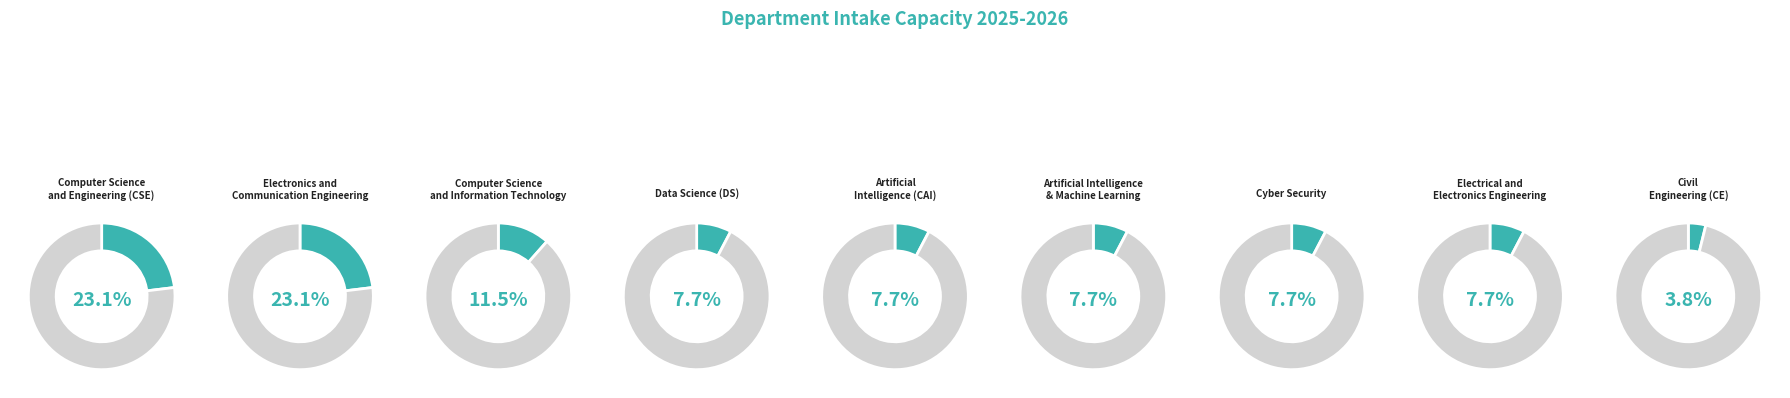

To the nearest percent, what percentage of the pie is Cyber Security?

8%